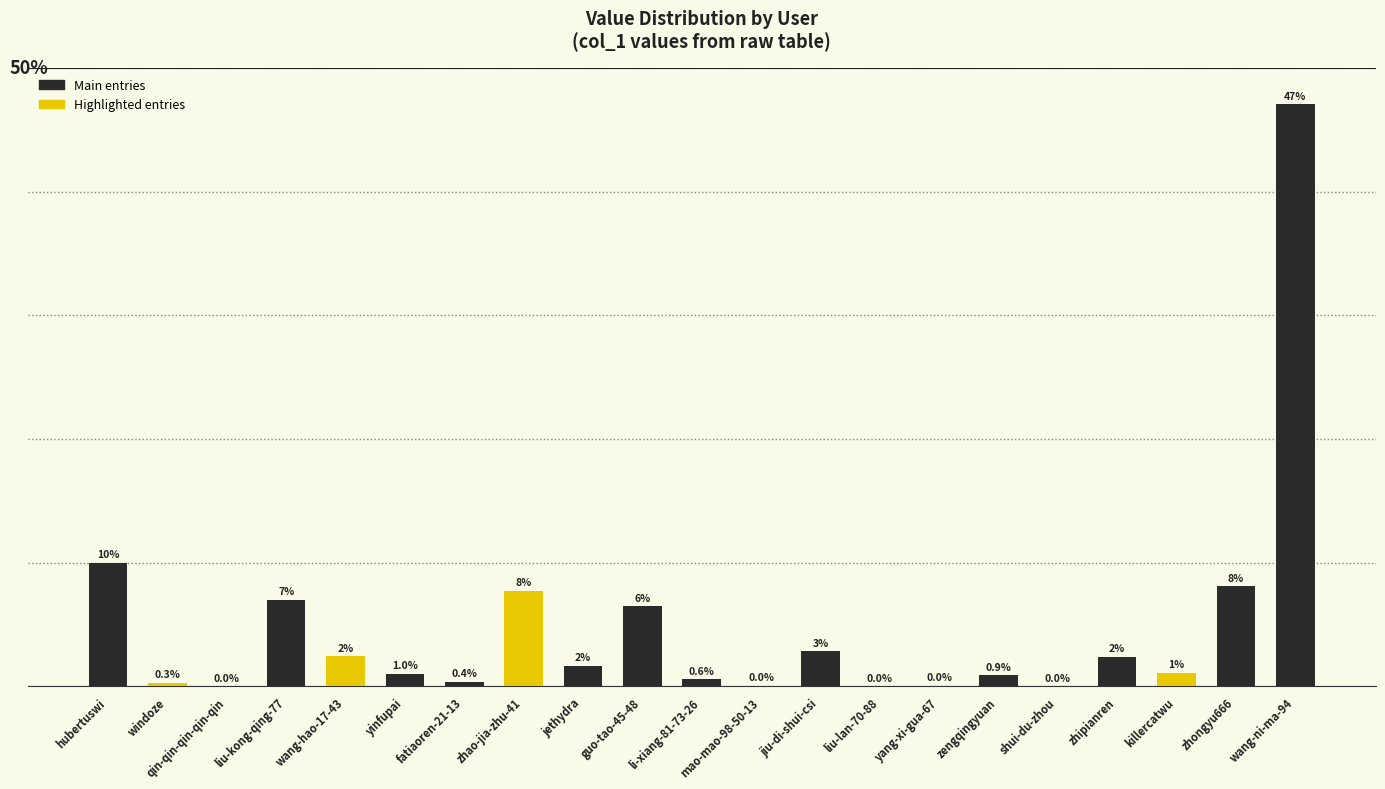

Where does the data first go above 1?

hubertuswi